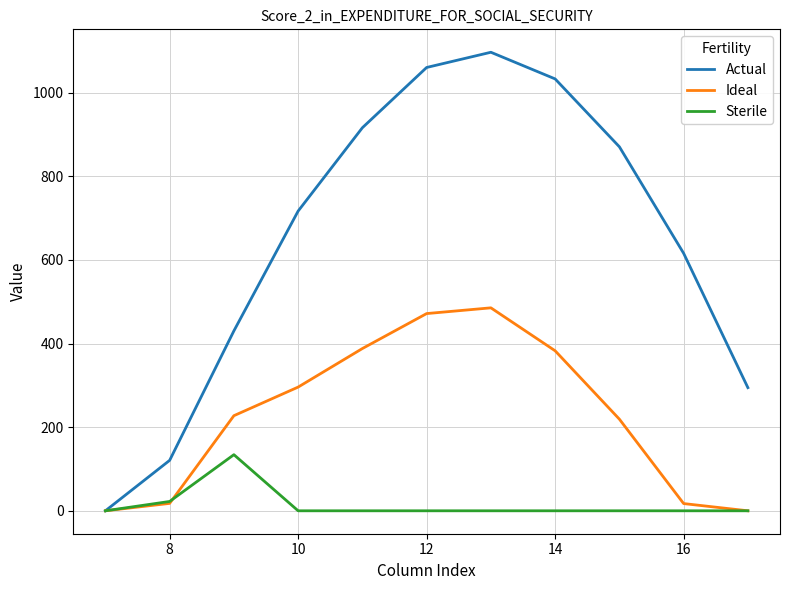

Which series has the widest spread of values?

Actual